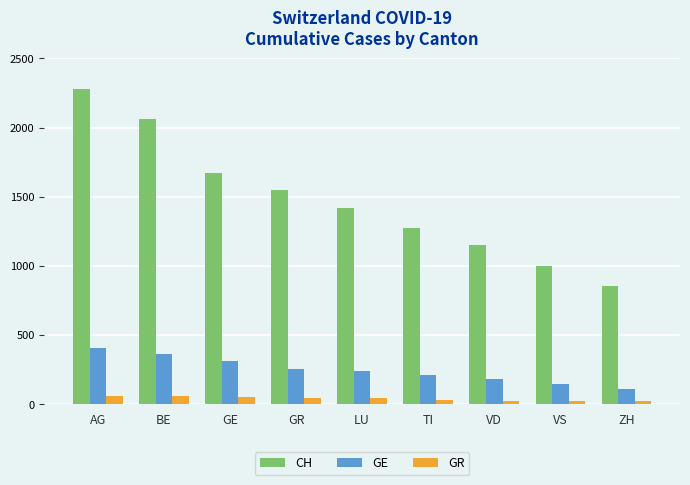

What are all the series names shown in the legend?

CH, GE, GR